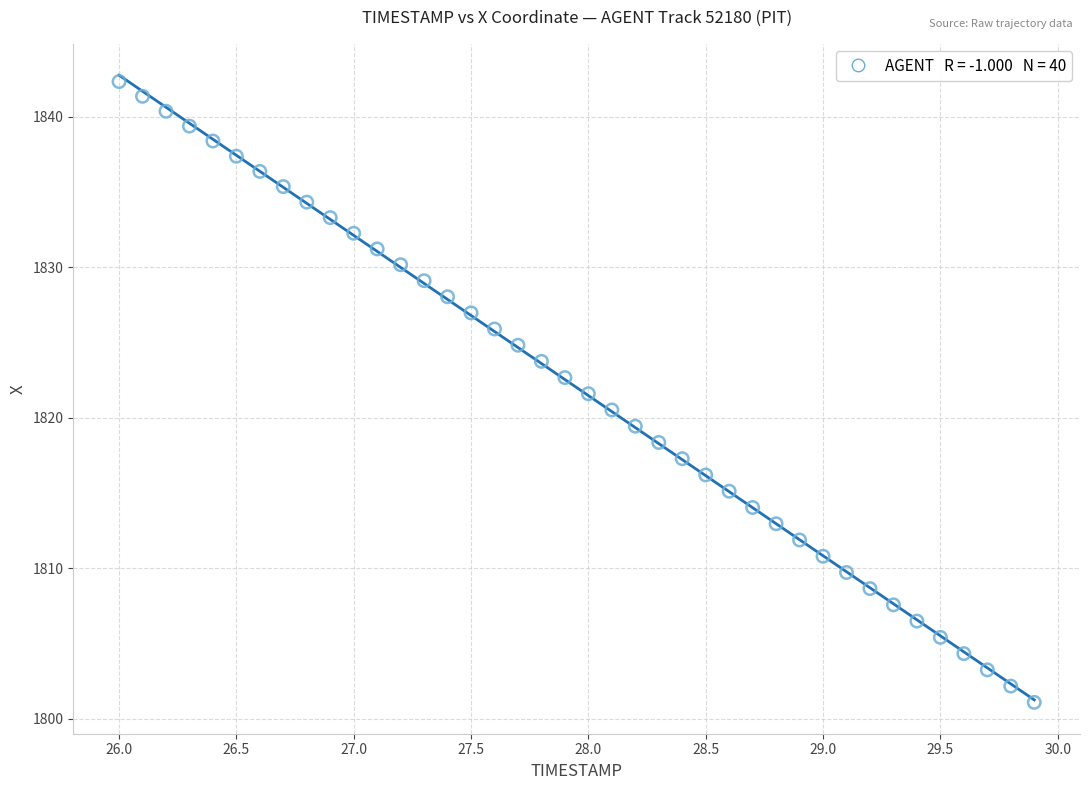

What is the range of X values (max minus min)?

3.9